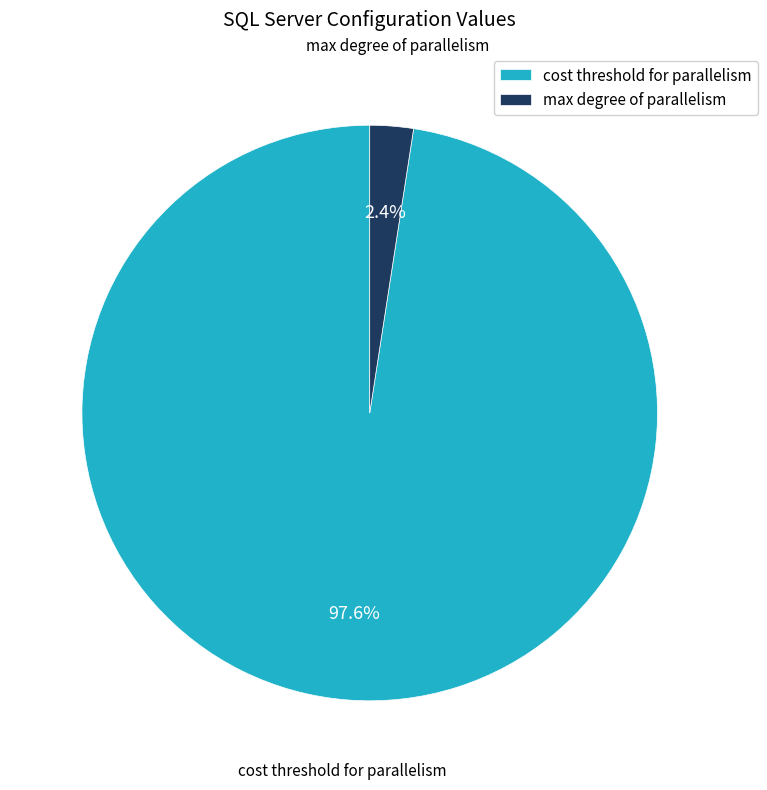

Is cost threshold for parallelism the majority of the pie?

Yes